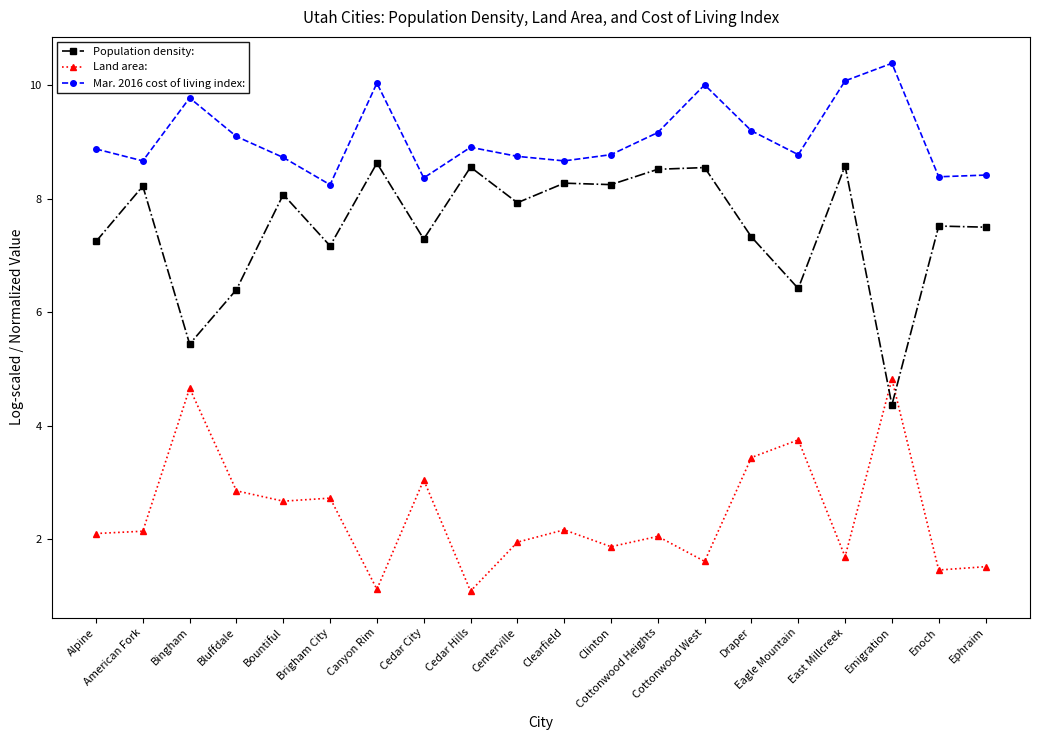

True or false: Mar. 2016 cost of living index: has more than 1 points higher than both neighbors.

True